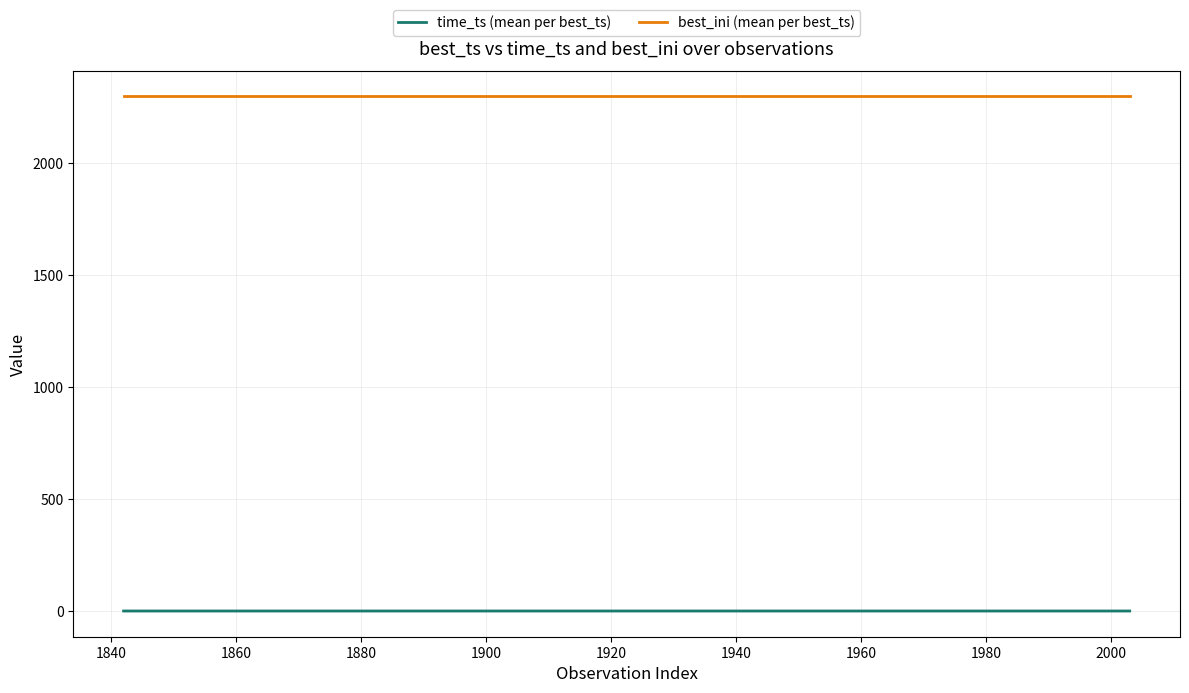

True or false: best_ini (mean per best_ts) has more than 1 interior local peaks.

False